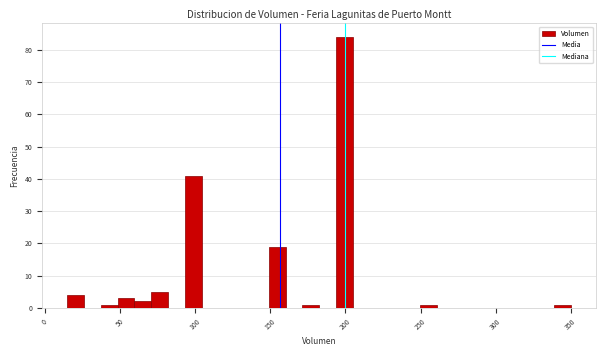

Around what value on the x-axis is the tallest bar? Give the approximate position of its centre, as read against the axis.

200